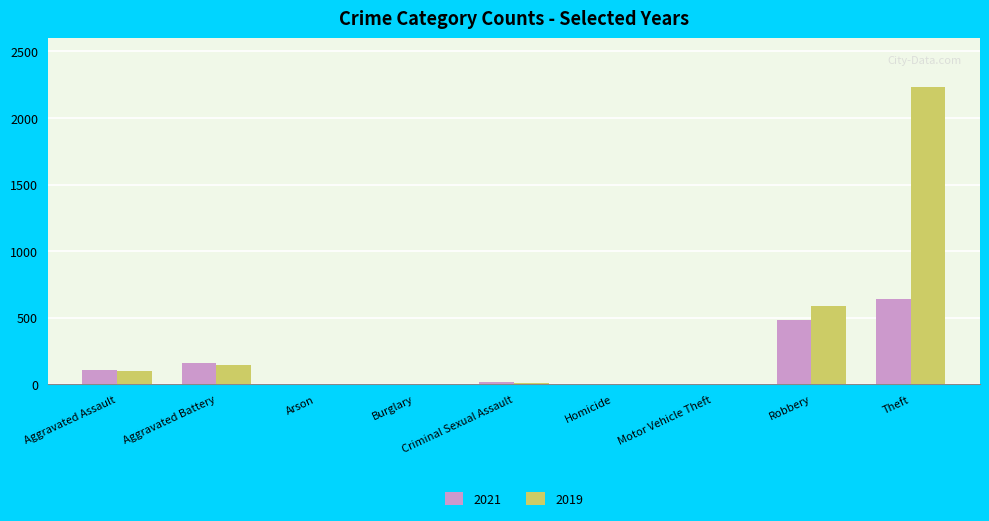

How many groups of bars are there?

9